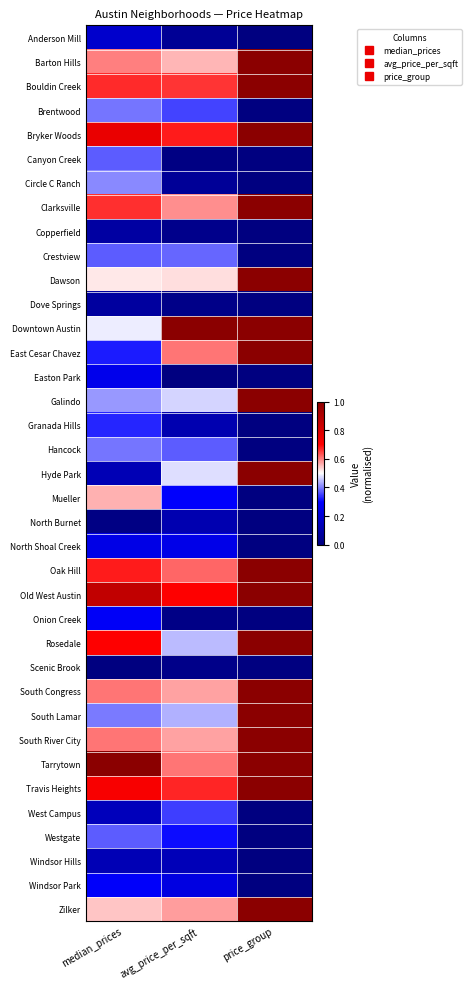

Reading left to right, list all the values displayed in this chart.

Anderson Mill: median_prices=0.2	avg_price_per_sqft=0.1	price_group=0.0
Barton Hills: median_prices=0.6	avg_price_per_sqft=0.6	price_group=1.0
Bouldin Creek: median_prices=0.7	avg_price_per_sqft=0.7	price_group=1.0
Brentwood: median_prices=0.4	avg_price_per_sqft=0.4	price_group=0.0
Bryker Woods: median_prices=0.8	avg_price_per_sqft=0.7	price_group=1.0
Canyon Creek: median_prices=0.4	avg_price_per_sqft=0.0	price_group=0.0
Circle C Ranch: median_prices=0.4	avg_price_per_sqft=0.1	price_group=0.0
Clarksville: median_prices=0.7	avg_price_per_sqft=0.6	price_group=1.0
Copperfield: median_prices=0.1	avg_price_per_sqft=0.0	price_group=0.0
Crestview: median_prices=0.4	avg_price_per_sqft=0.4	price_group=0.0
Dawson: median_prices=0.5	avg_price_per_sqft=0.5	price_group=1.0
Dove Springs: median_prices=0.1	avg_price_per_sqft=0.0	price_group=0.0
Downtown Austin: median_prices=0.5	avg_price_per_sqft=1.0	price_group=1.0
East Cesar Chavez: median_prices=0.3	avg_price_per_sqft=0.6	price_group=1.0
Easton Park: median_prices=0.3	avg_price_per_sqft=0.0	price_group=0.0
Galindo: median_prices=0.4	avg_price_per_sqft=0.5	price_group=1.0
Granada Hills: median_prices=0.3	avg_price_per_sqft=0.1	price_group=0.0
Hancock: median_prices=0.4	avg_price_per_sqft=0.4	price_group=0.0
Hyde Park: median_prices=0.1	avg_price_per_sqft=0.5	price_group=1.0
Mueller: median_prices=0.6	avg_price_per_sqft=0.3	price_group=0.0
North Burnet: median_prices=0.0	avg_price_per_sqft=0.1	price_group=0.0
North Shoal Creek: median_prices=0.2	avg_price_per_sqft=0.2	price_group=0.0
Oak Hill: median_prices=0.7	avg_price_per_sqft=0.6	price_group=1.0
Old West Austin: median_prices=0.9	avg_price_per_sqft=0.7	price_group=1.0
Onion Creek: median_prices=0.3	avg_price_per_sqft=0.0	price_group=0.0
Rosedale: median_prices=0.7	avg_price_per_sqft=0.4	price_group=1.0
Scenic Brook: median_prices=0.0	avg_price_per_sqft=0.0	price_group=0.0
South Congress: median_prices=0.6	avg_price_per_sqft=0.6	price_group=1.0
South Lamar: median_prices=0.4	avg_price_per_sqft=0.4	price_group=1.0
South River City: median_prices=0.6	avg_price_per_sqft=0.6	price_group=1.0
Tarrytown: median_prices=1.0	avg_price_per_sqft=0.6	price_group=1.0
Travis Heights: median_prices=0.7	avg_price_per_sqft=0.7	price_group=1.0
West Campus: median_prices=0.1	avg_price_per_sqft=0.4	price_group=0.0
Westgate: median_prices=0.4	avg_price_per_sqft=0.3	price_group=0.0
Windsor Hills: median_prices=0.1	avg_price_per_sqft=0.1	price_group=0.0
Windsor Park: median_prices=0.3	avg_price_per_sqft=0.2	price_group=0.0
Zilker: median_prices=0.5	avg_price_per_sqft=0.6	price_group=1.0